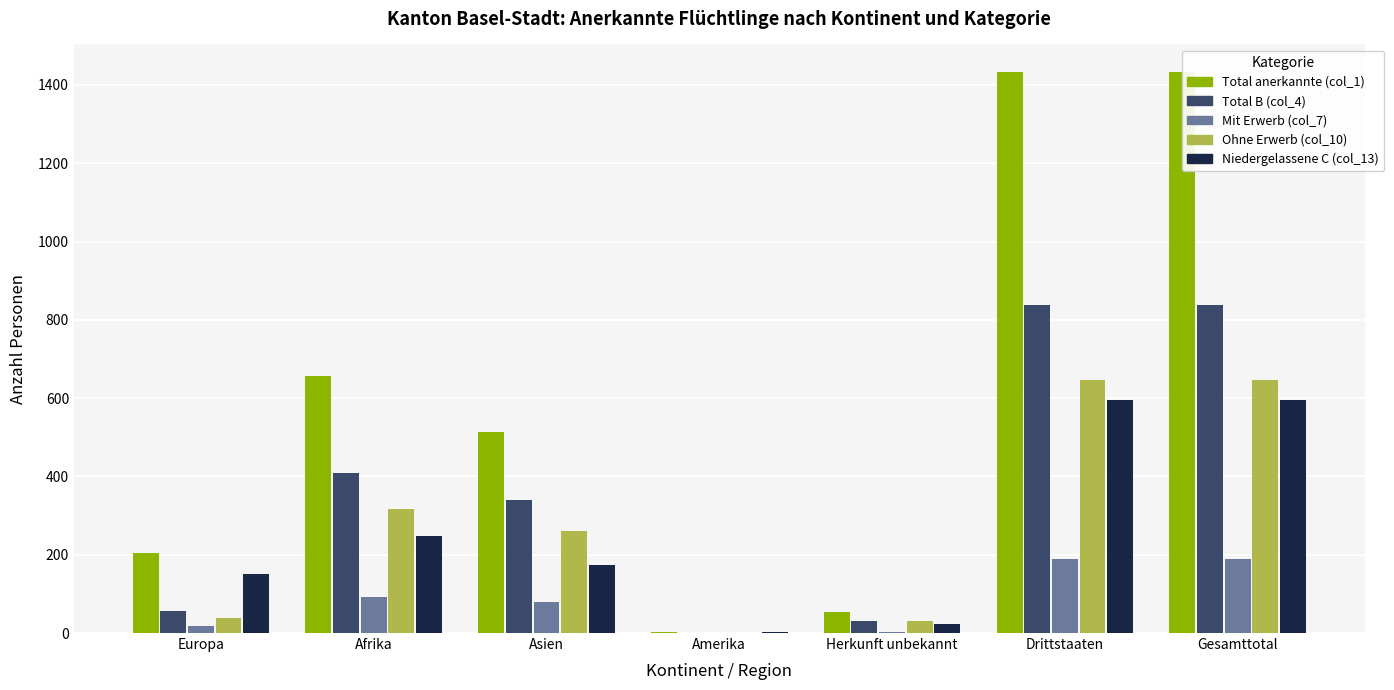

What is the total value across all series at Drittstaaten?

3701